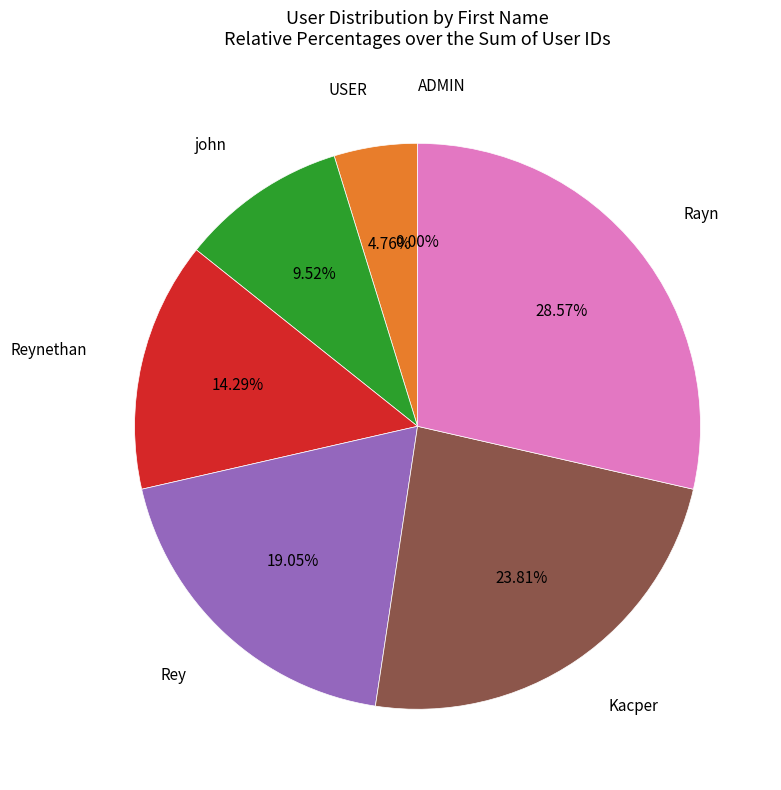

What percentage do Reynethan and ADMIN together represent?

14.3%